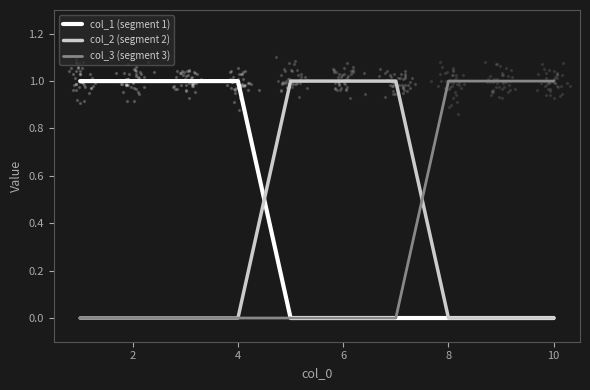

What are all the series names shown in the legend?

col_1 (segment 1), col_2 (segment 2), col_3 (segment 3)